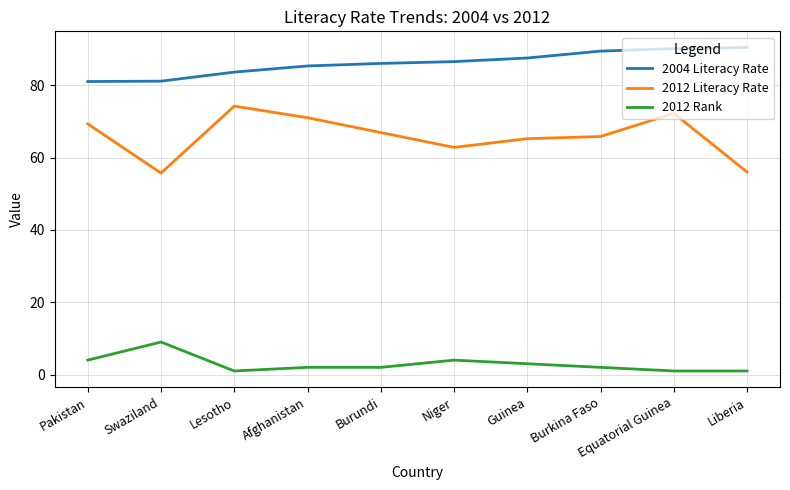

What is the average value of the 2012 Rank series?

2.9